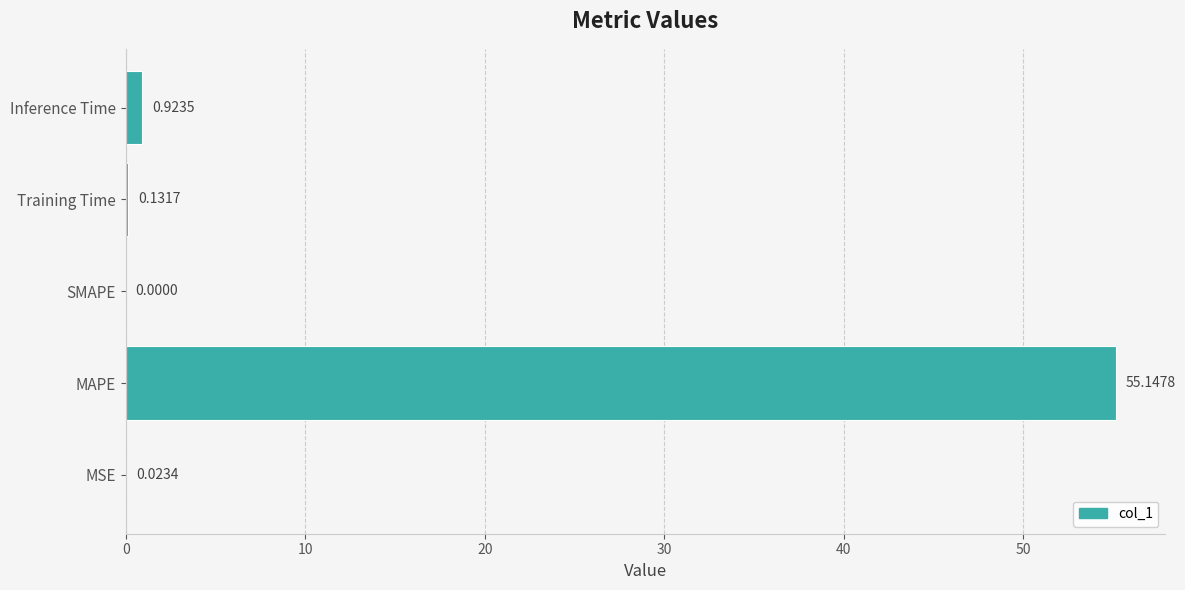

Which has a higher value, MAPE or MSE?

MAPE